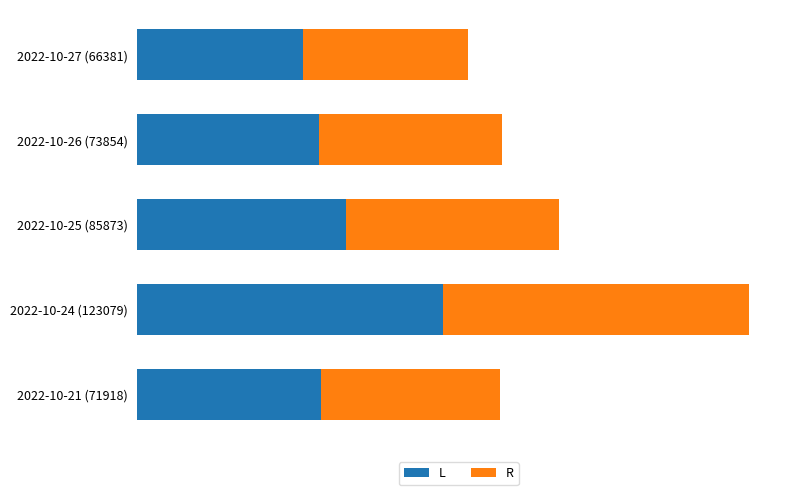

Reading left to right, extract all data points from this chart.

L: 66409.3	72946.8	83753.8	123079.0	73847.4
R: 66381.0	73854.0	85873.0	123079.0	71918.0